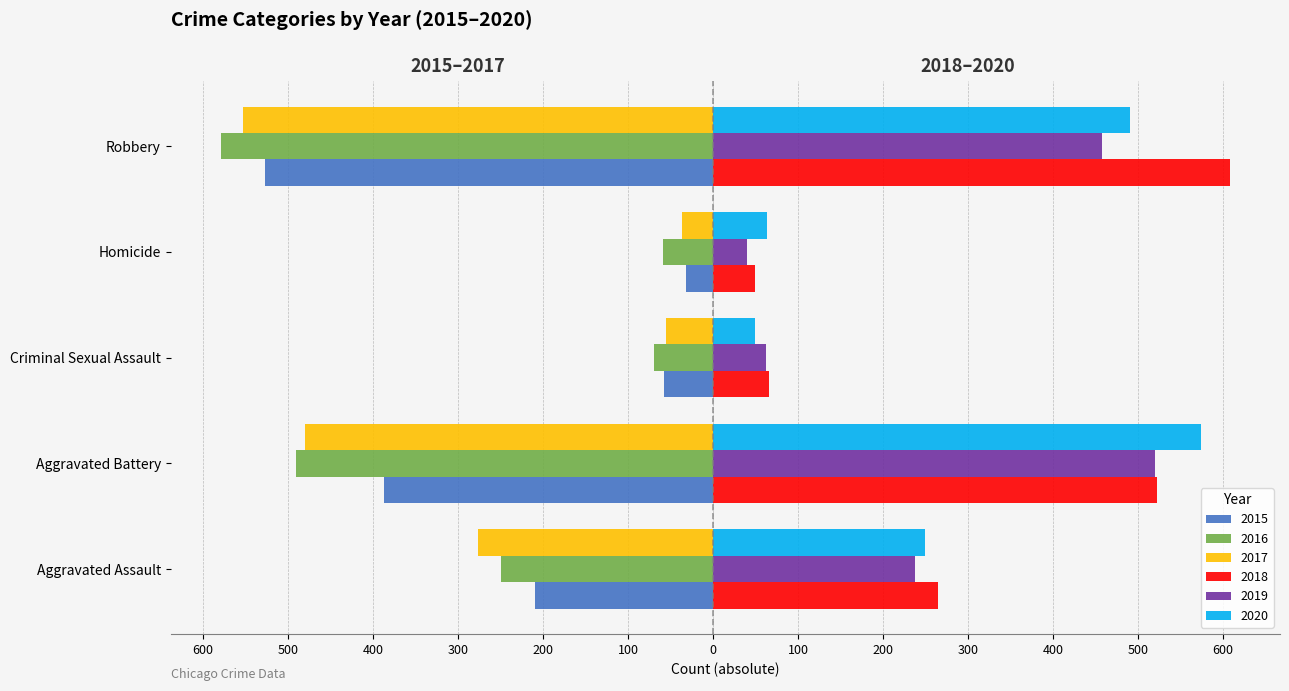

At which label does 2017 first exceed -276?

Criminal Sexual Assault